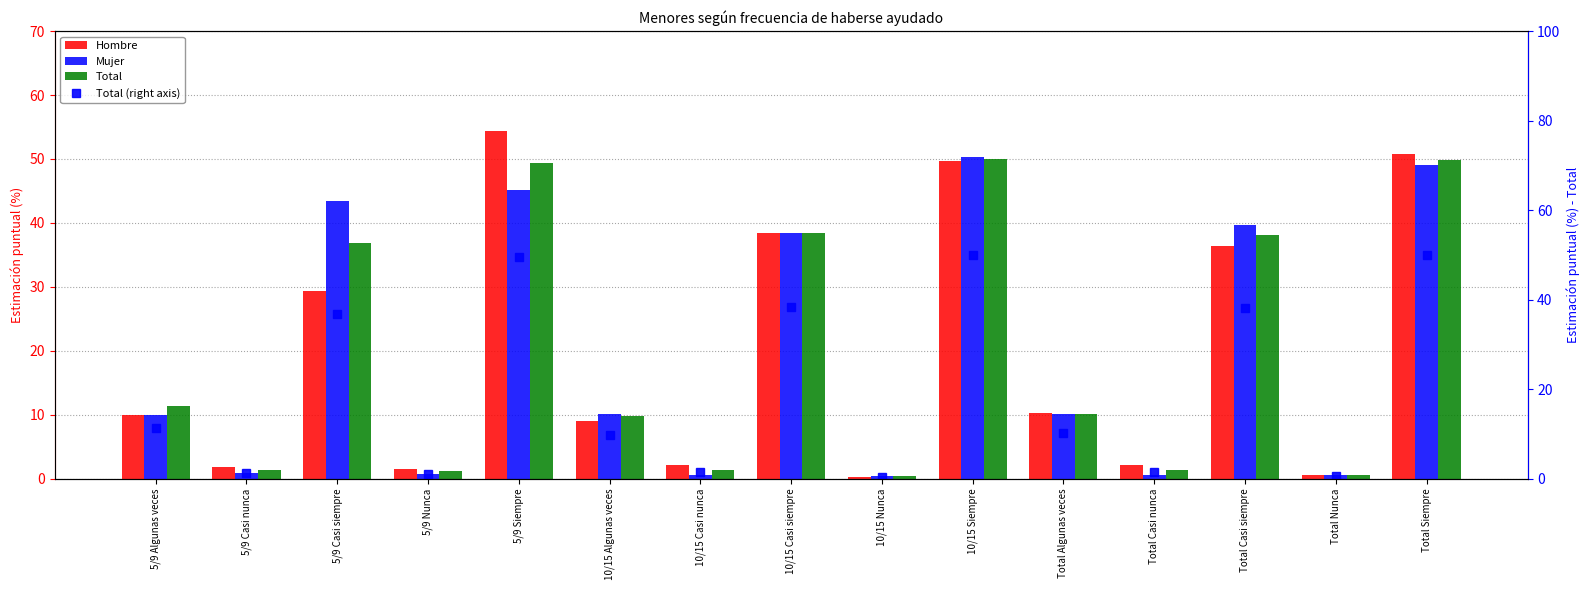

What is the difference between the highest and lowest values at 5/9 Casi nunca?

1.0